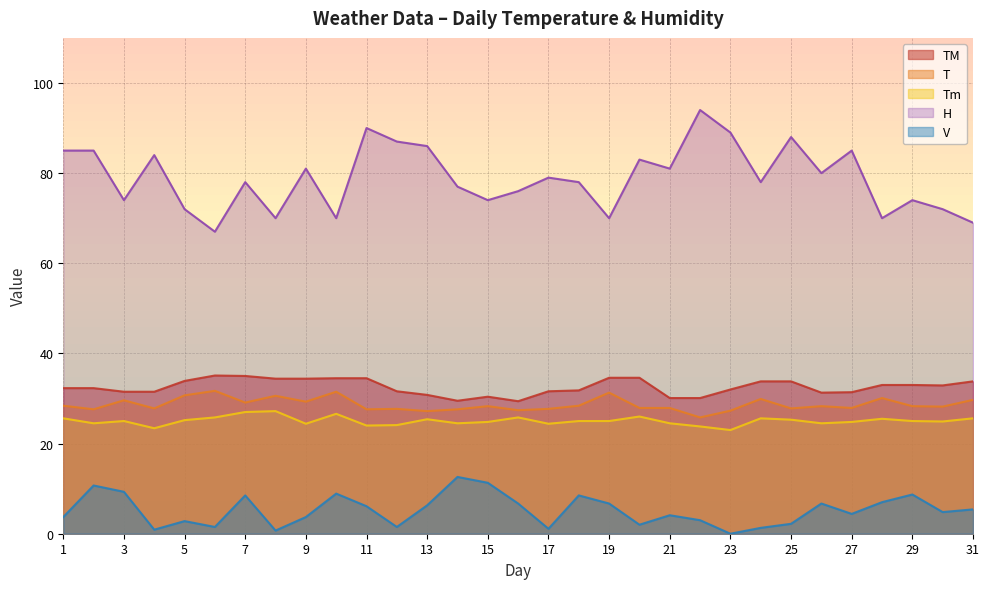

True or false: T has a value of 7.2 at 15.

False